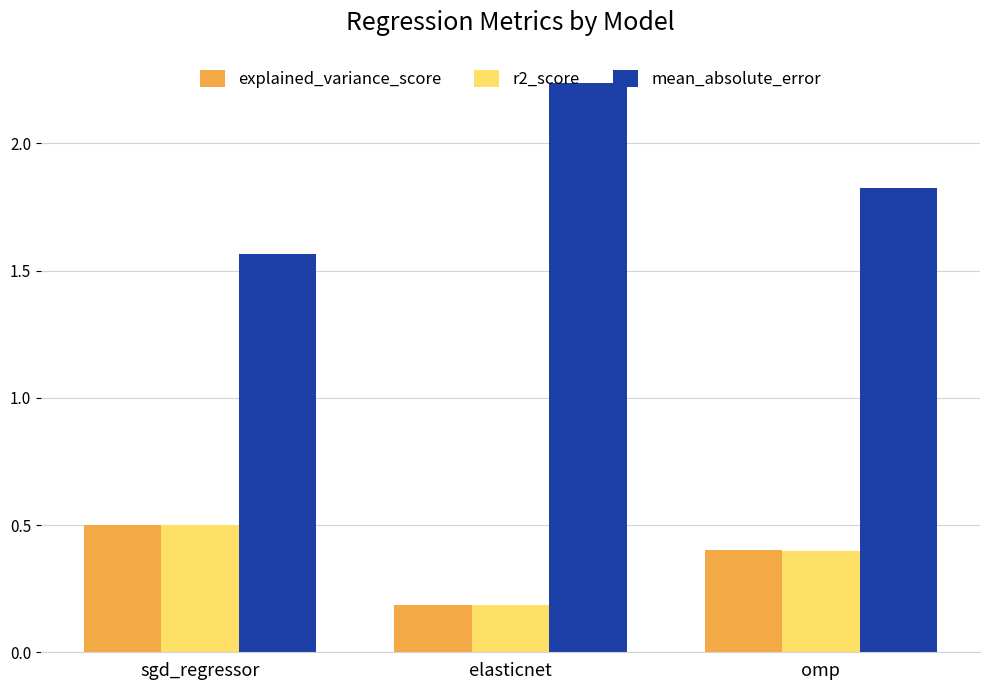

What is the lowest value of the explained_variance_score series?

0.2